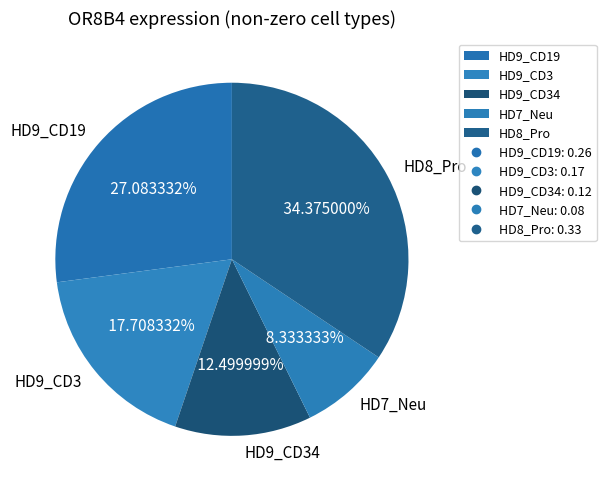

Is HD9_CD3 the majority of the pie?

No